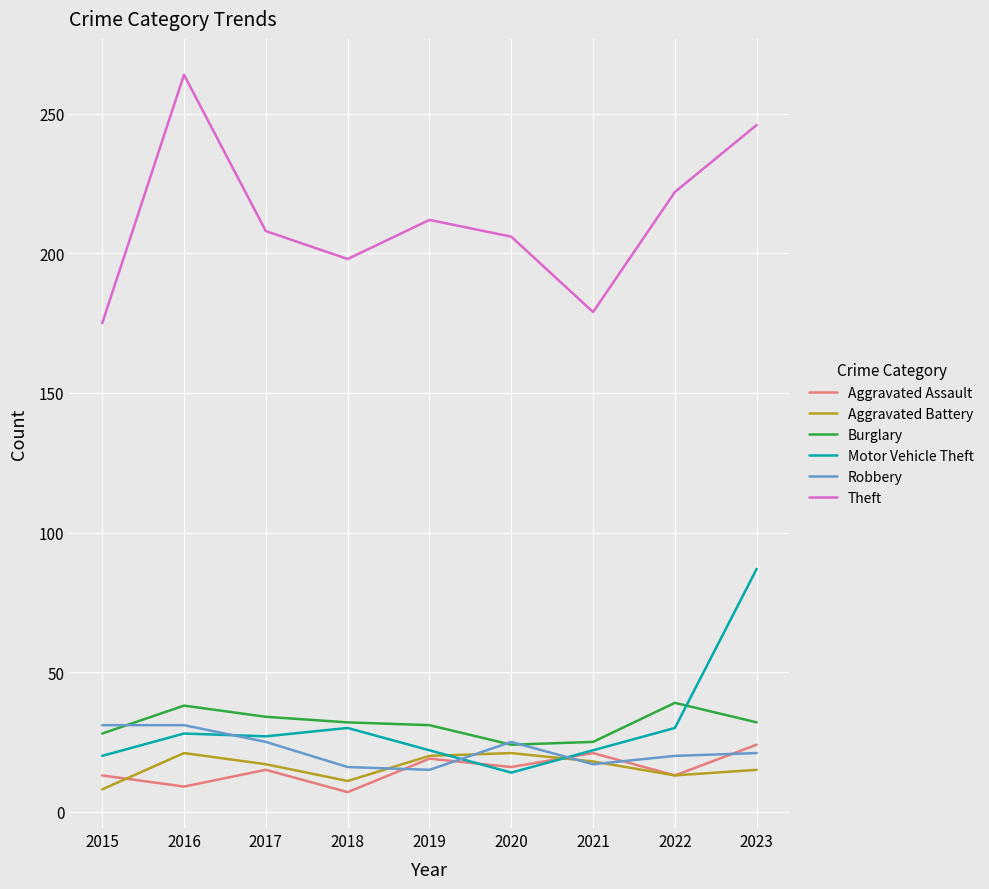

The value of Motor Vehicle Theft at 2022 is 30. True or false?

True